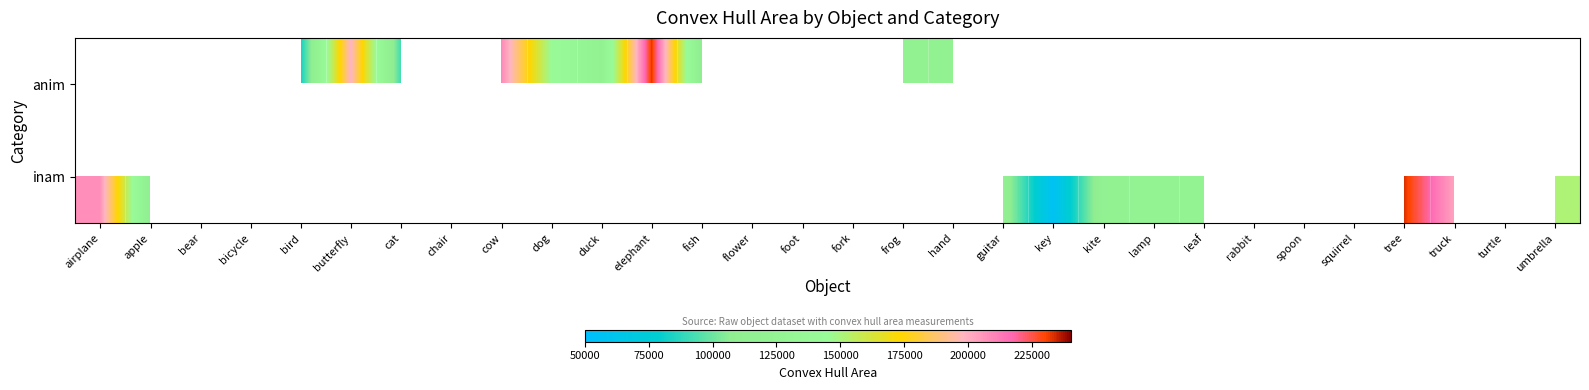

What is the difference between the maximum and minimum values in the inam series?

175594.5